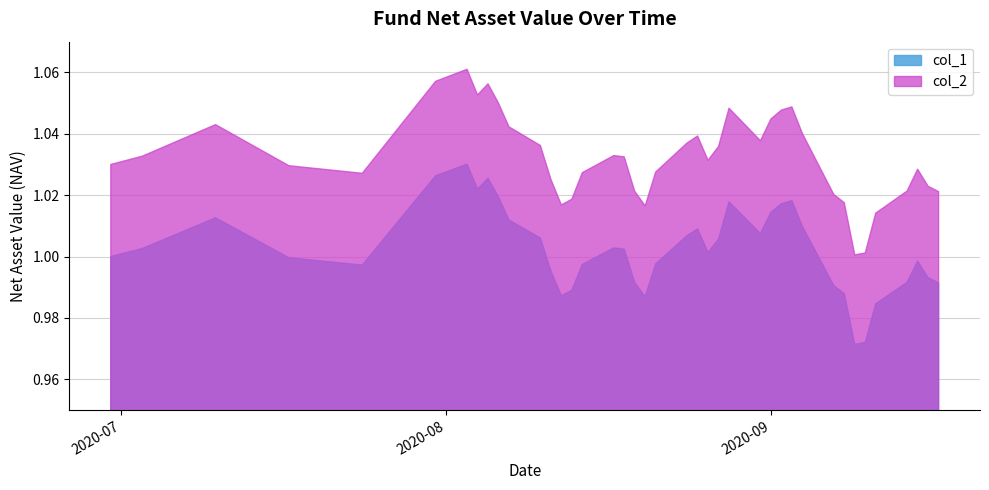

What is the difference between the maximum and second lowest values in the col_2 series?

0.1